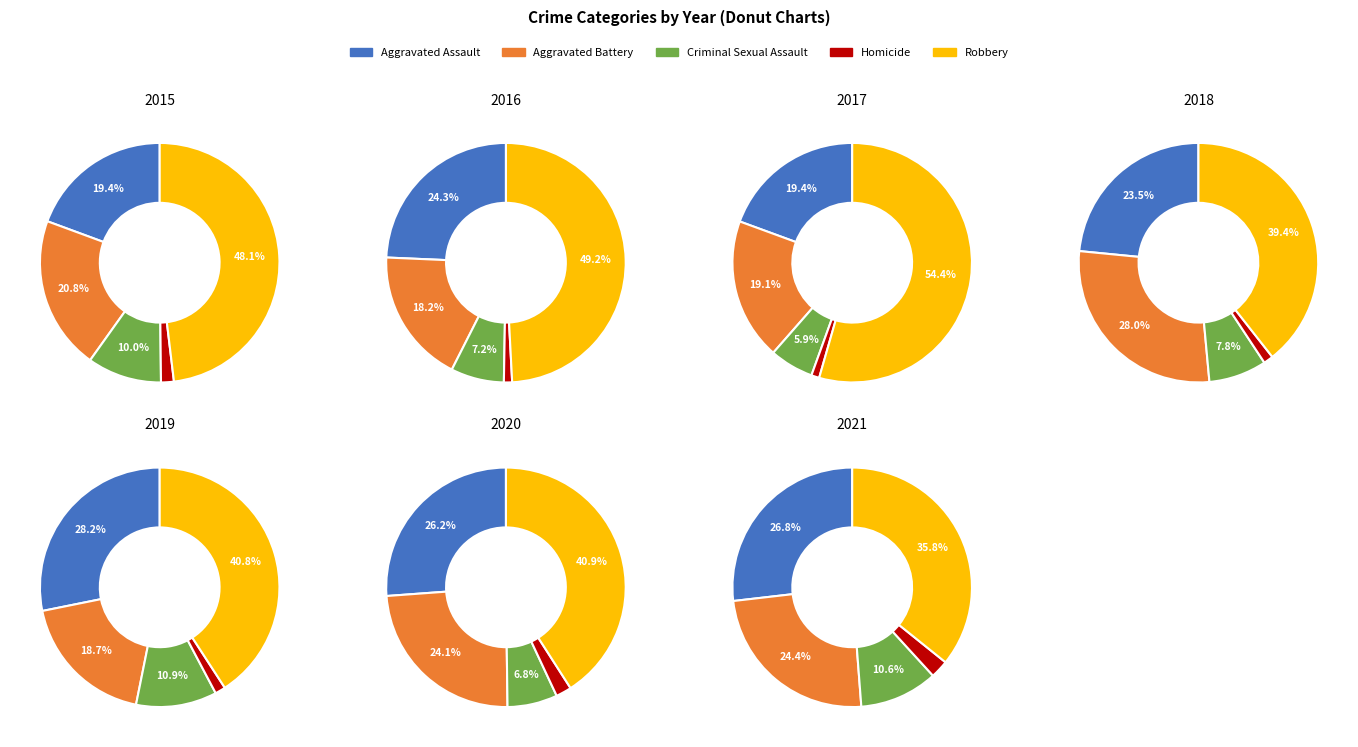

Is Homicide the majority of the pie?

No